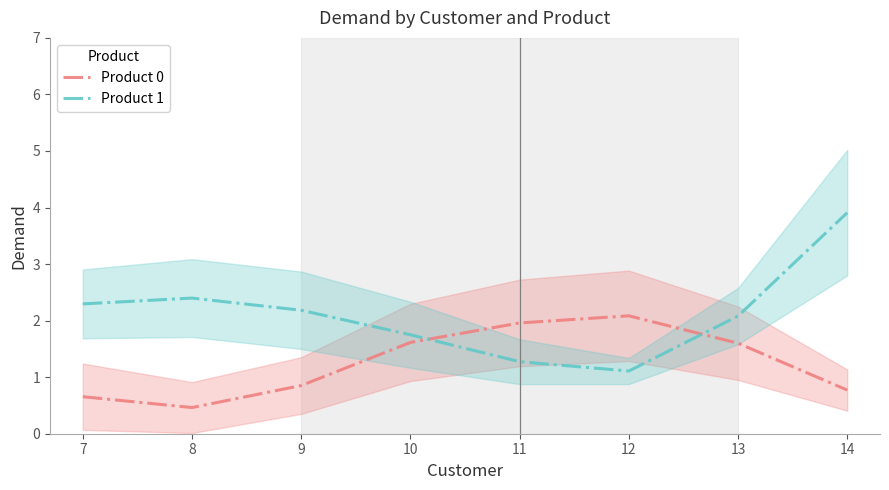

Where is the first local minimum for Product 1?

12